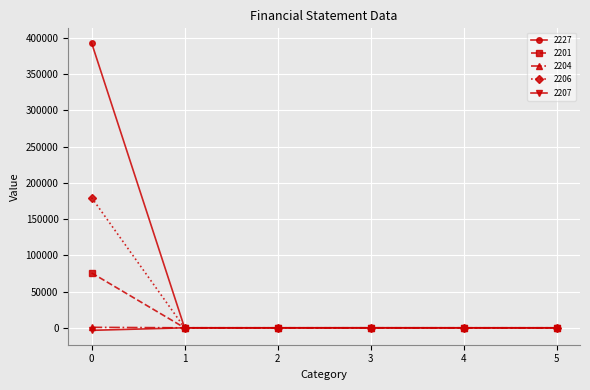

Which series has the widest spread of values?

2227